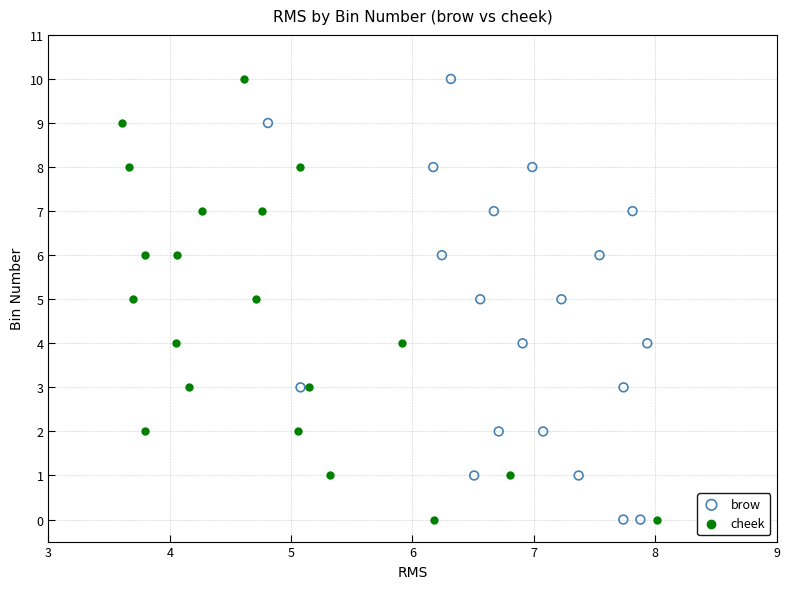

What are all the series names shown in the legend?

brow, cheek